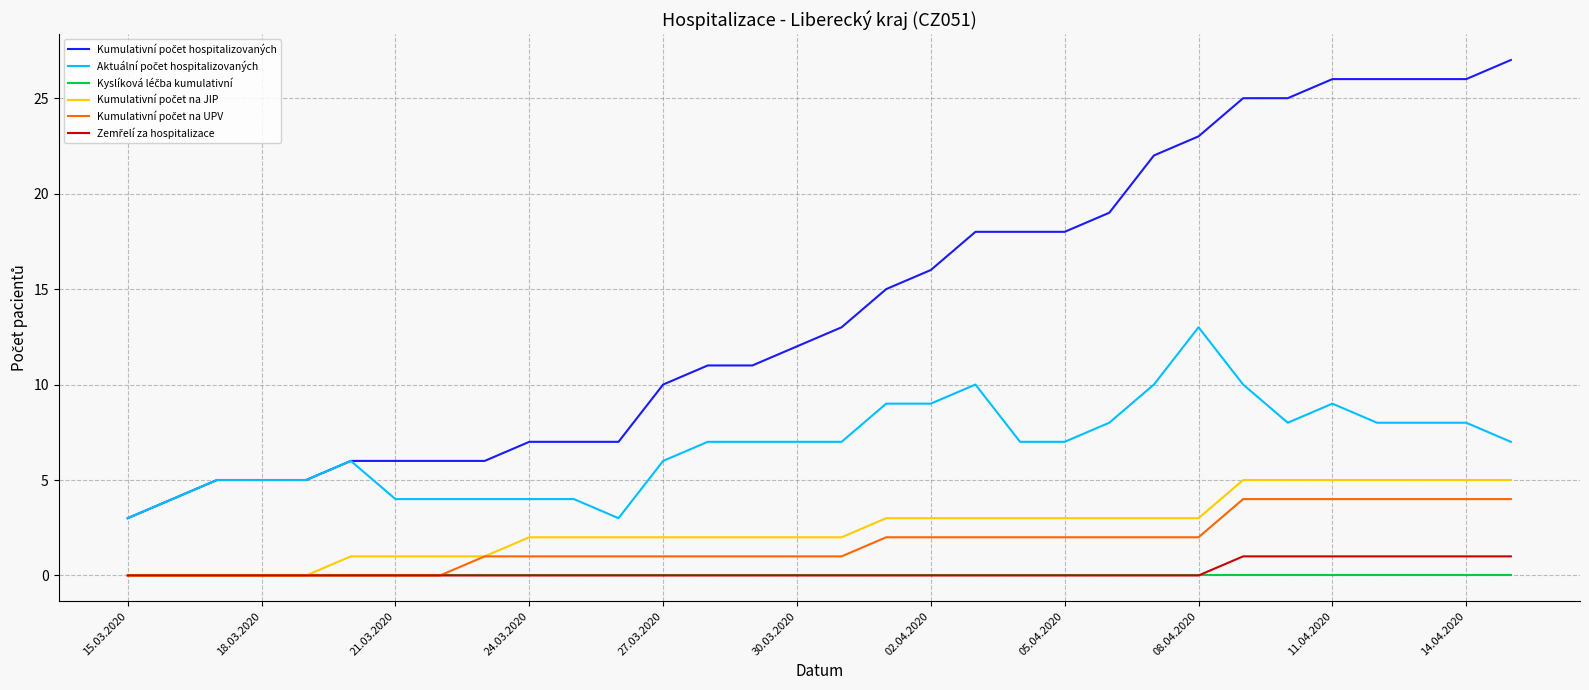

Does the chart have visible grid lines?

Yes